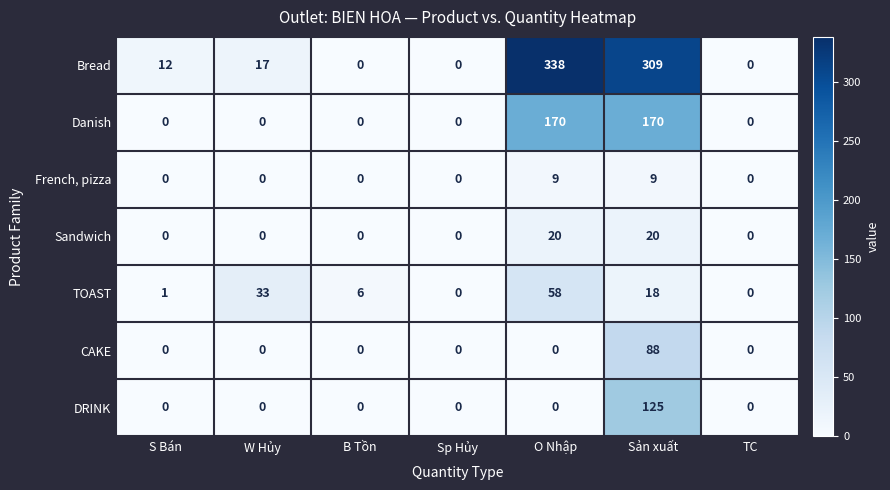

What is the greatest value displayed?

338